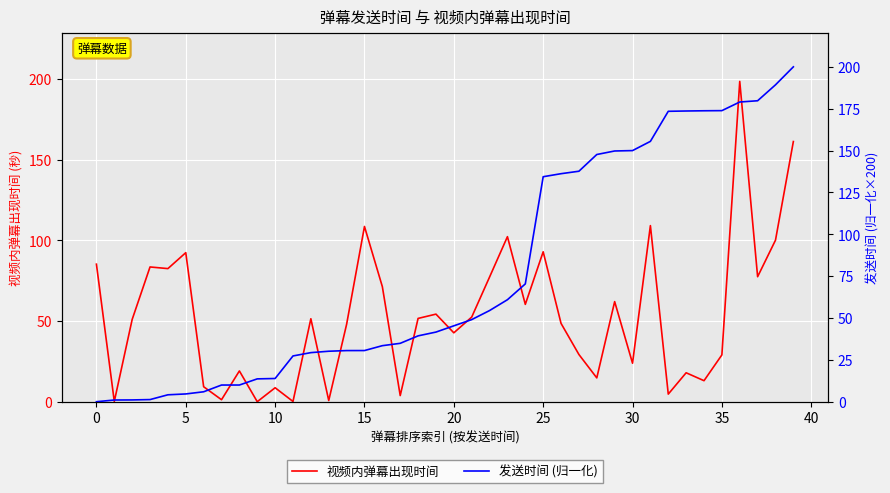

At which label is 视频内弹幕出现时间 closest to 99?

38